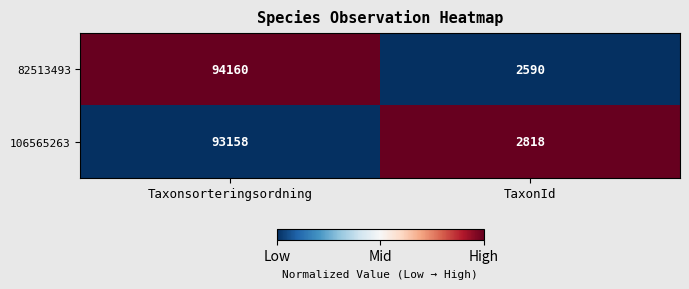

The 82513493 series shows 94160 at Taxonsorteringsordning. True or false?

True